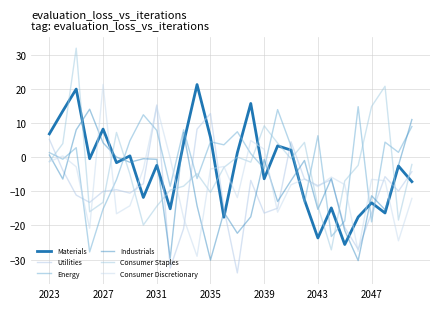

How many lines are shown in the chart?

6